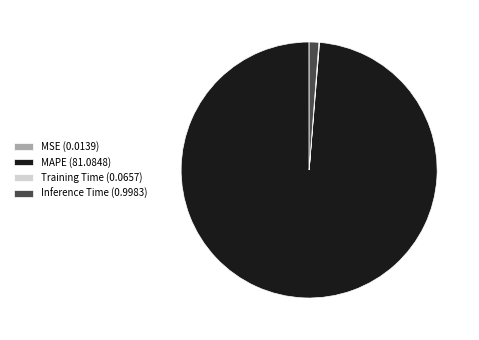

The Inference Time slice represents 1% of the pie. True or false?

True